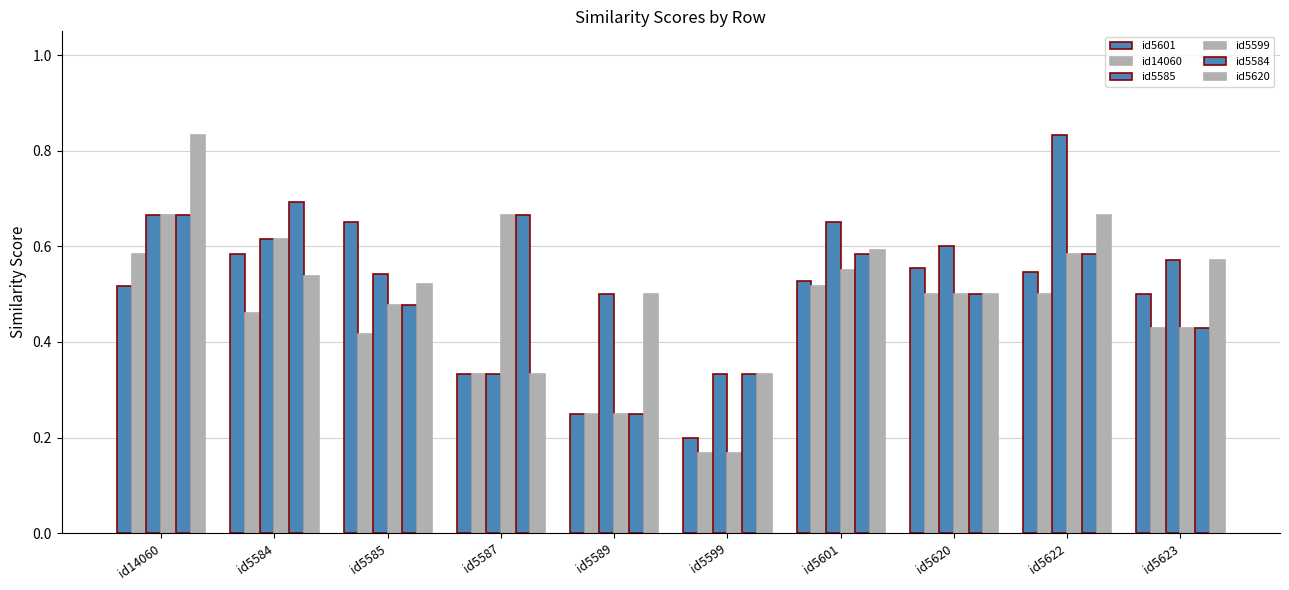

Is the value of id5584 at id14060 greater than the value of id5620 at id5587?

Yes